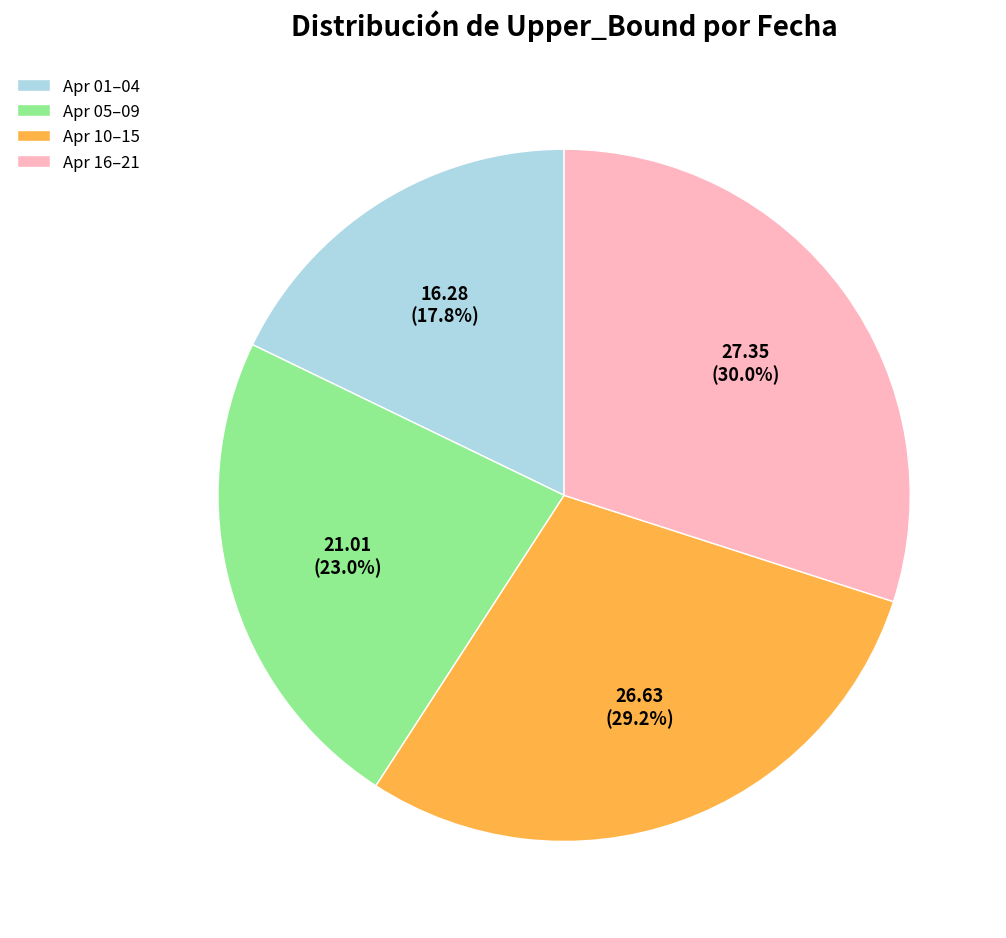

Which slice is the largest?

Apr 16–21